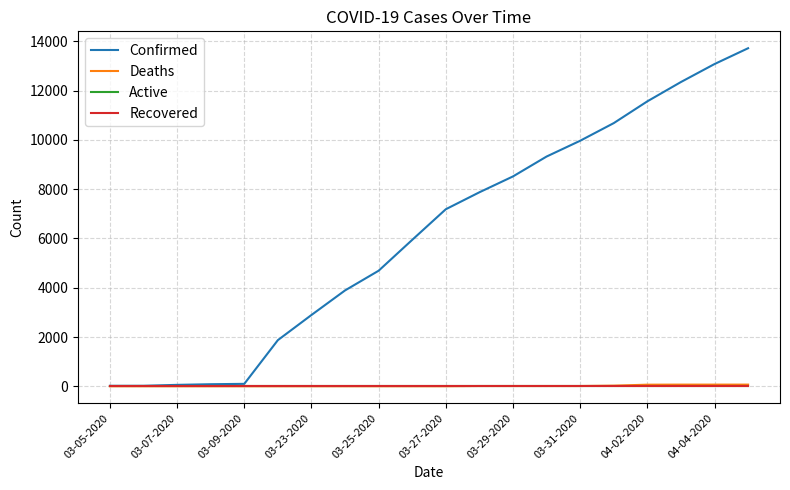

Is this an area chart (filled region under the line)?

No